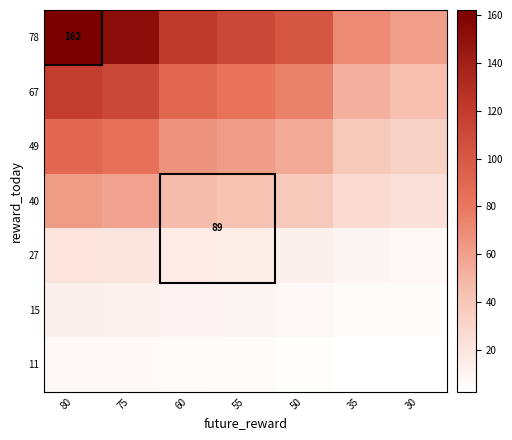

List the series in order of their peak value, highest first.

78, 67, 49, 40, 27, 15, 11